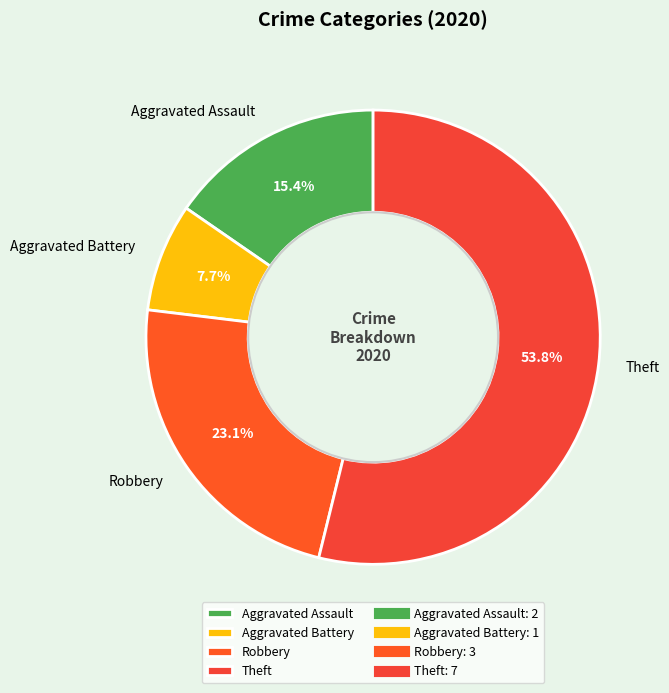

To the nearest percent, what portion does Robbery represent?

23%